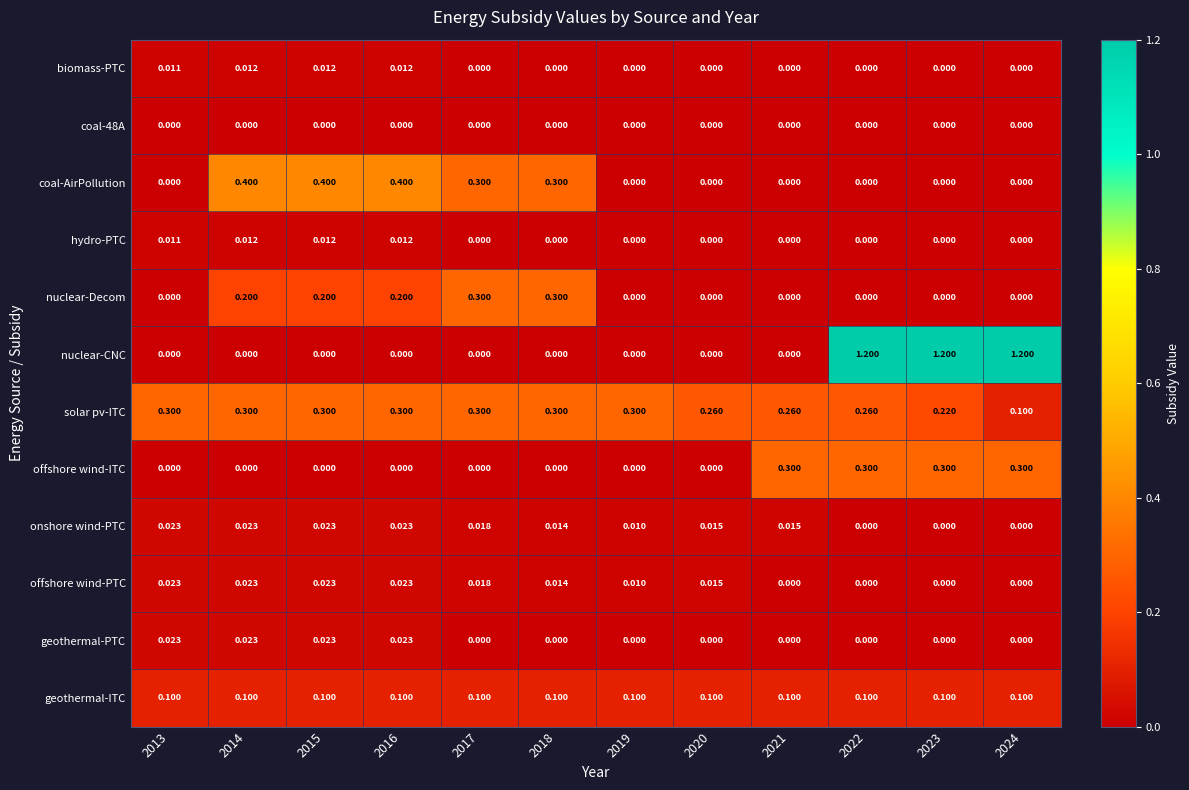

Which series has the largest range (max minus min)?

nuclear-CNC